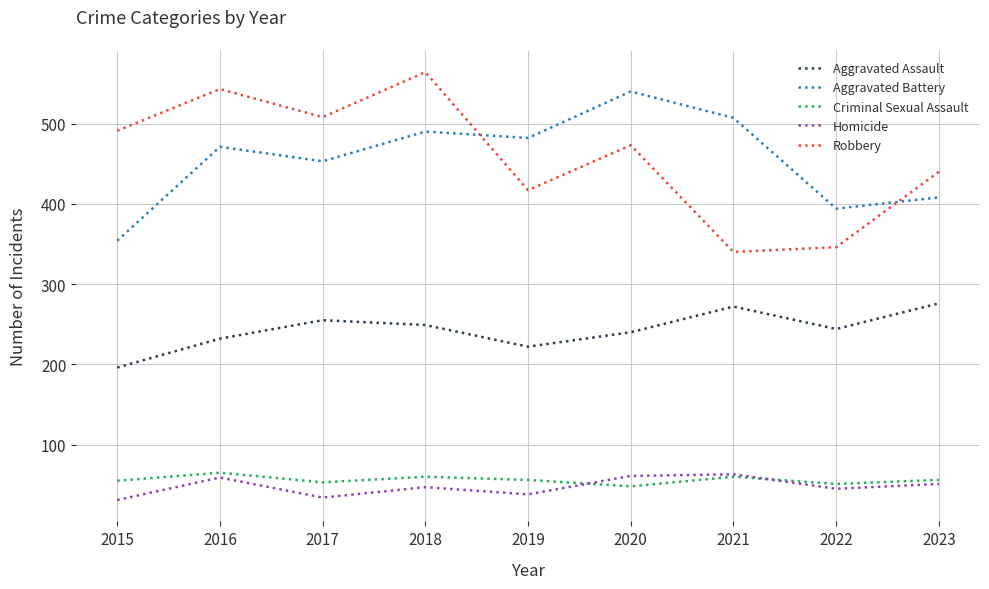

Which category has the highest value in the Criminal Sexual Assault series?

2016